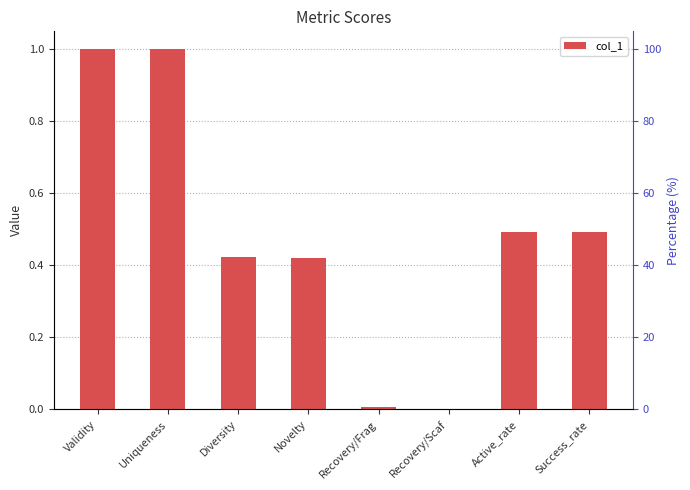

What position from the left is Active_rate?

7